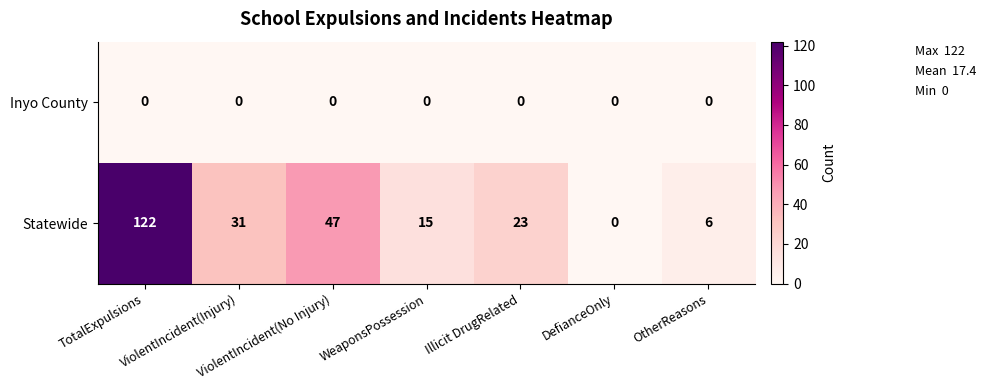

What is the greatest value displayed?

122